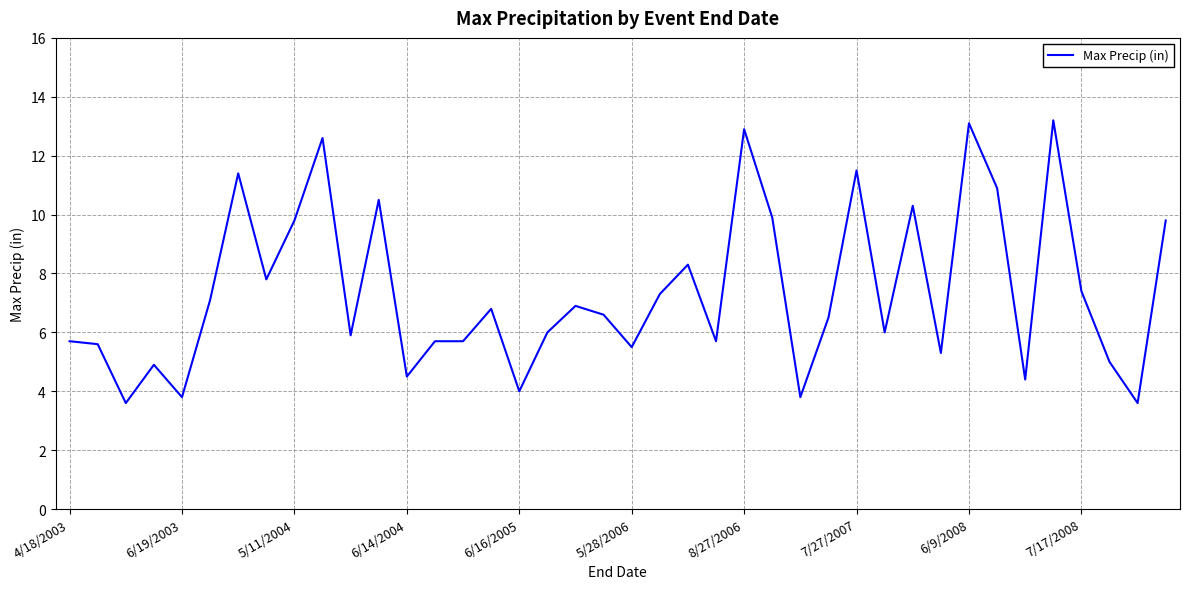

What is the smallest value displayed?

3.6